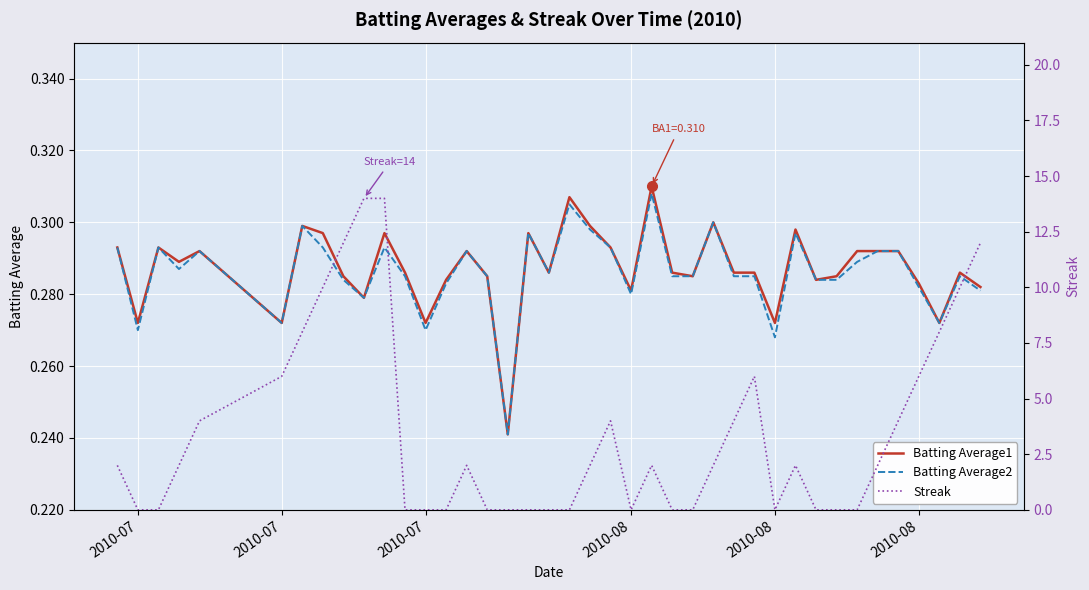

Reading right to left, what are all the values shown in this chart?

Batting Average1: 0.3	0.3	0.3	0.3	0.3	0.3	0.3	0.3	0.3	0.3	0.3	0.3	0.3	0.3	0.3	0.3	0.3	0.3	0.3	0.3	0.3	0.3	0.3	0.2	0.3	0.3	0.3	0.3	0.3	0.3	0.3	0.3	0.3	0.3	0.3	0.3	0.3	0.3	0.3	0.3
Batting Average2: 0.3	0.3	0.3	0.3	0.3	0.3	0.3	0.3	0.3	0.3	0.3	0.3	0.3	0.3	0.3	0.3	0.3	0.3	0.3	0.3	0.3	0.3	0.3	0.2	0.3	0.3	0.3	0.3	0.3	0.3	0.3	0.3	0.3	0.3	0.3	0.3	0.3	0.3	0.3	0.3
Streak: 12.0	10.0	8.0	6.0	4.0	2.0	0.0	0.0	0.0	2.0	0.0	6.0	4.0	2.0	0.0	0.0	2.0	0.0	4.0	2.0	0.0	0.0	0.0	0.0	0.0	2.0	0.0	0.0	0.0	14.0	14.0	12.0	10.0	8.0	6.0	4.0	2.0	0.0	0.0	2.0